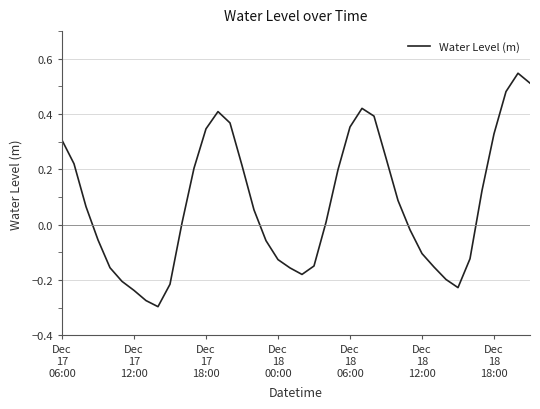

What is the difference between the maximum and minimum values?

0.8